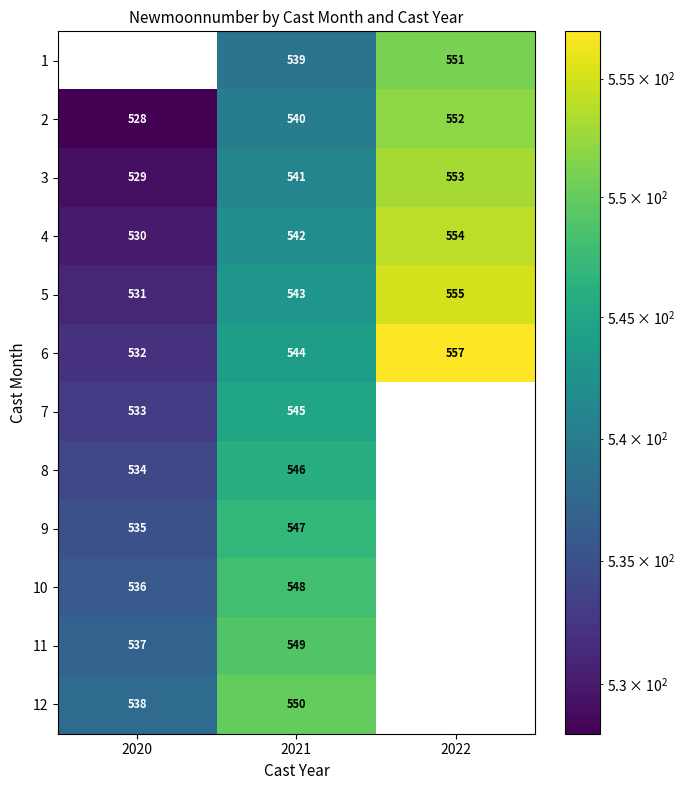

At 2021, list the series in order from largest to smallest.

12, 11, 10, 9, 8, 7, 6, 5, 4, 3, 2, 1